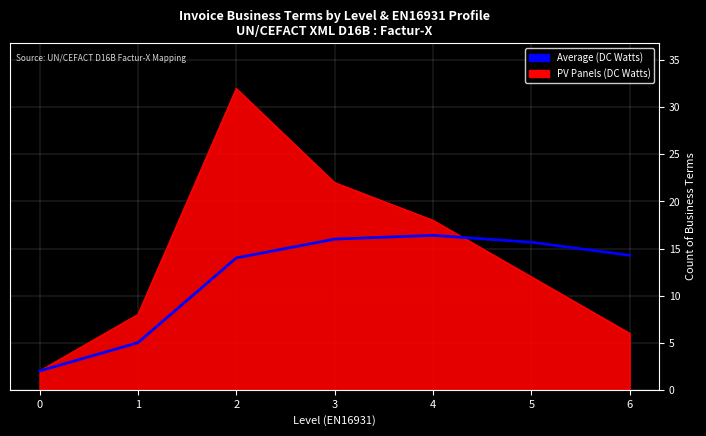

What is the difference between the highest and lowest values at 3?

6.0